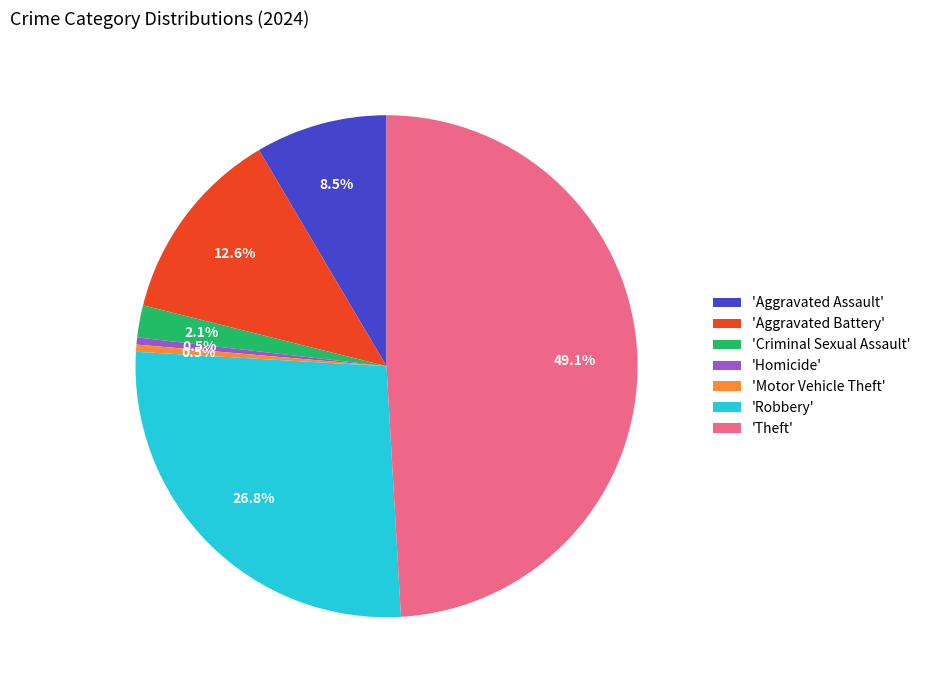

To the nearest percent, what is the difference between the largest and smallest slice percentages?

49%